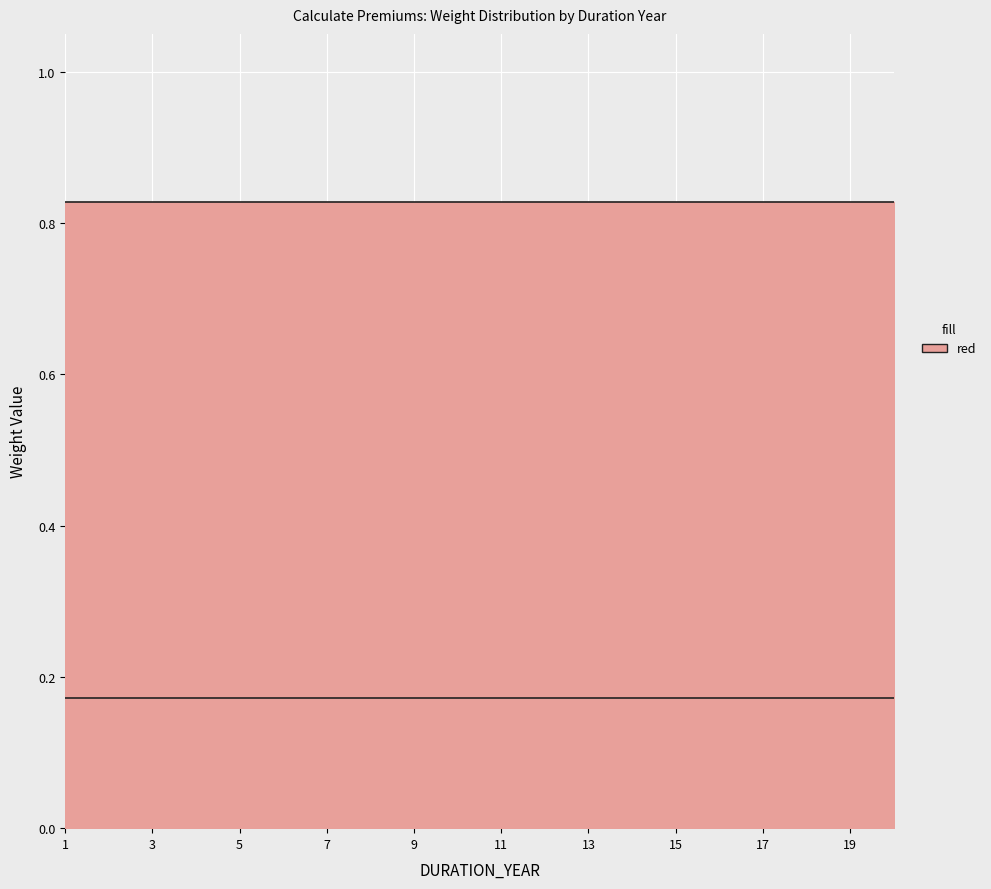

True or false: WT_ED and WT_BD cross at least once.

False